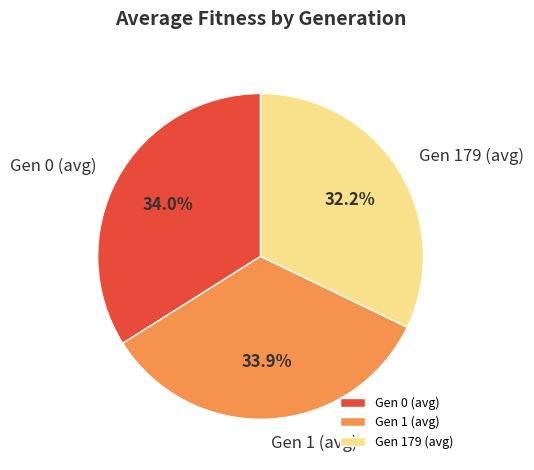

To the nearest percent, what is the combined percentage of Gen 0 (avg) and Gen 179 (avg)?

66%